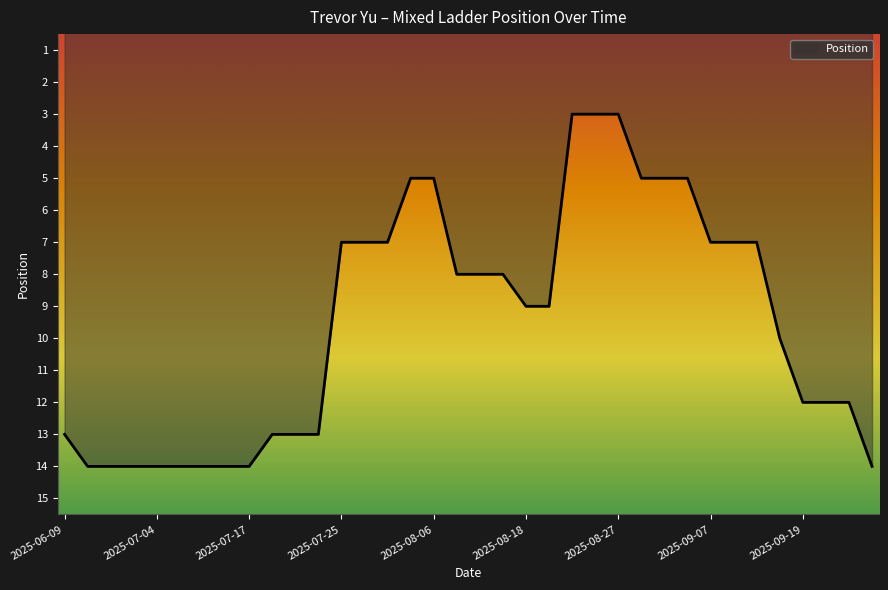

What is the sum of all values?

342